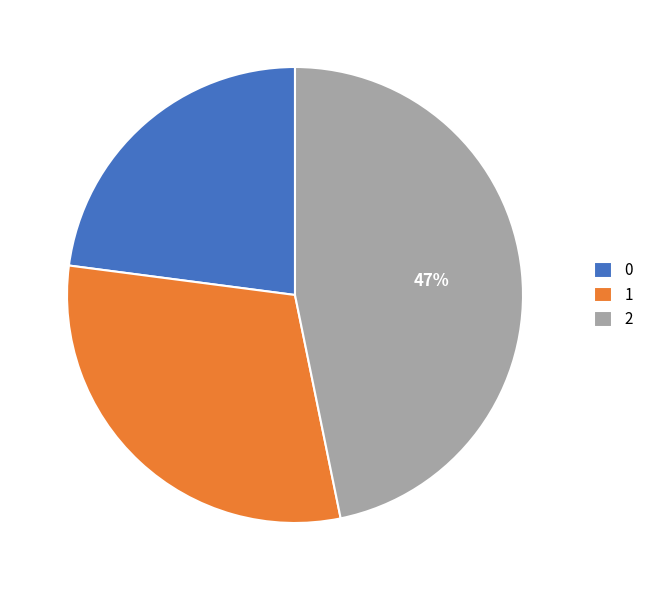

True or false: 1 accounts for 37% of the total.

False